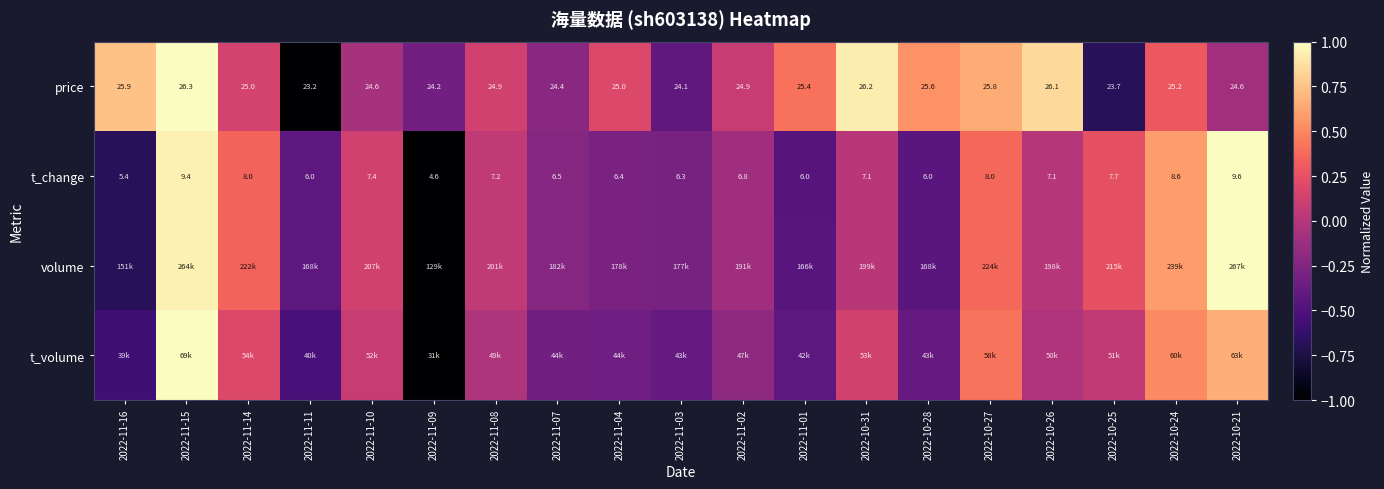

How many values in the t_change series are below 0?

10